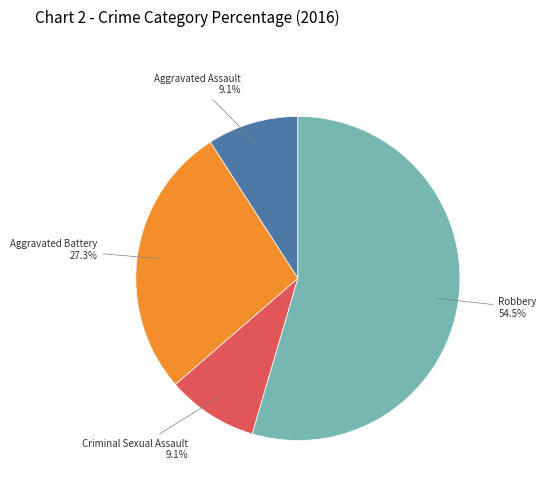

Does any single category account for the majority?

Yes